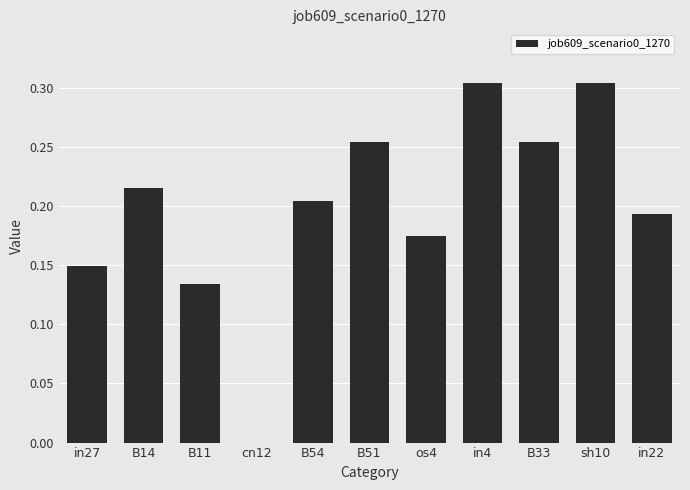

How many positive values are there?

10